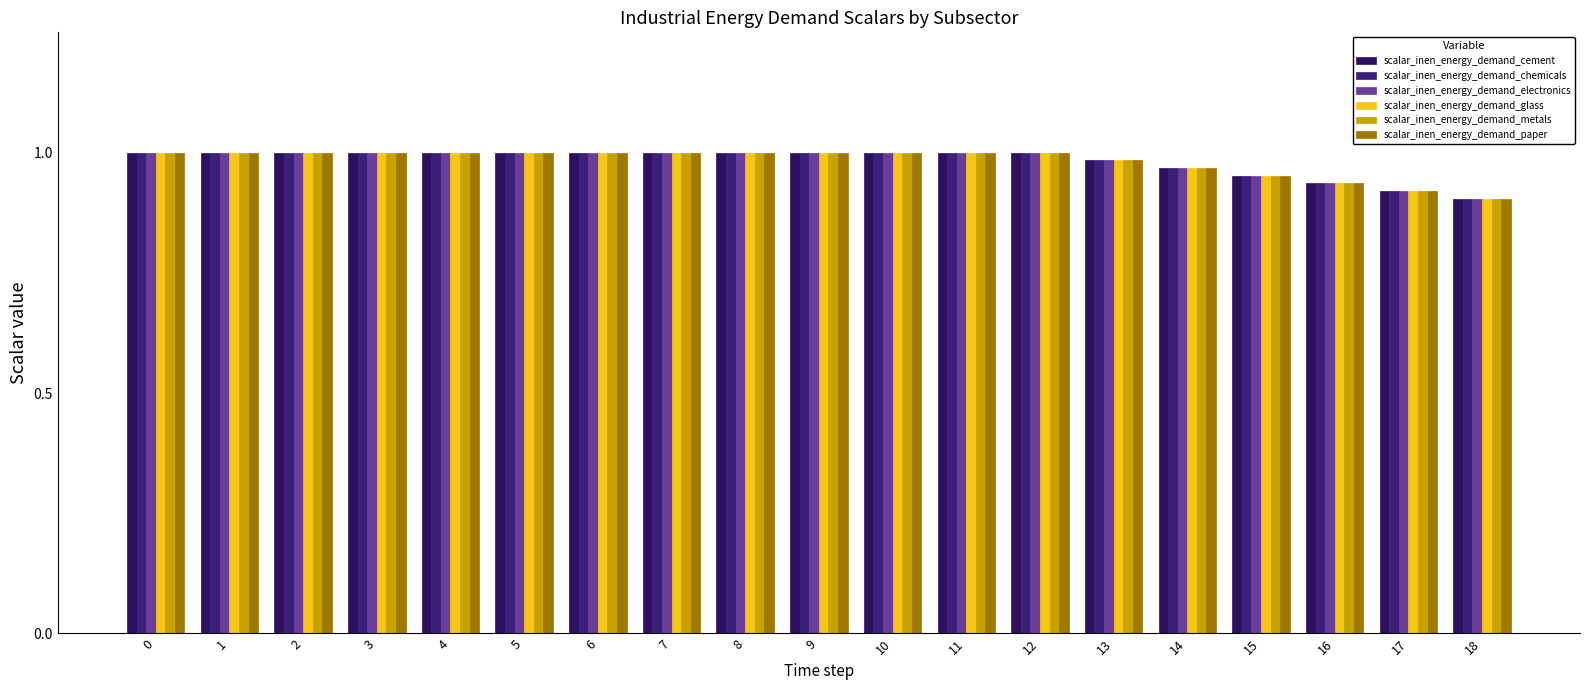

Is it true that scalar_inen_energy_demand_cement equals 1.0 at 3?

True